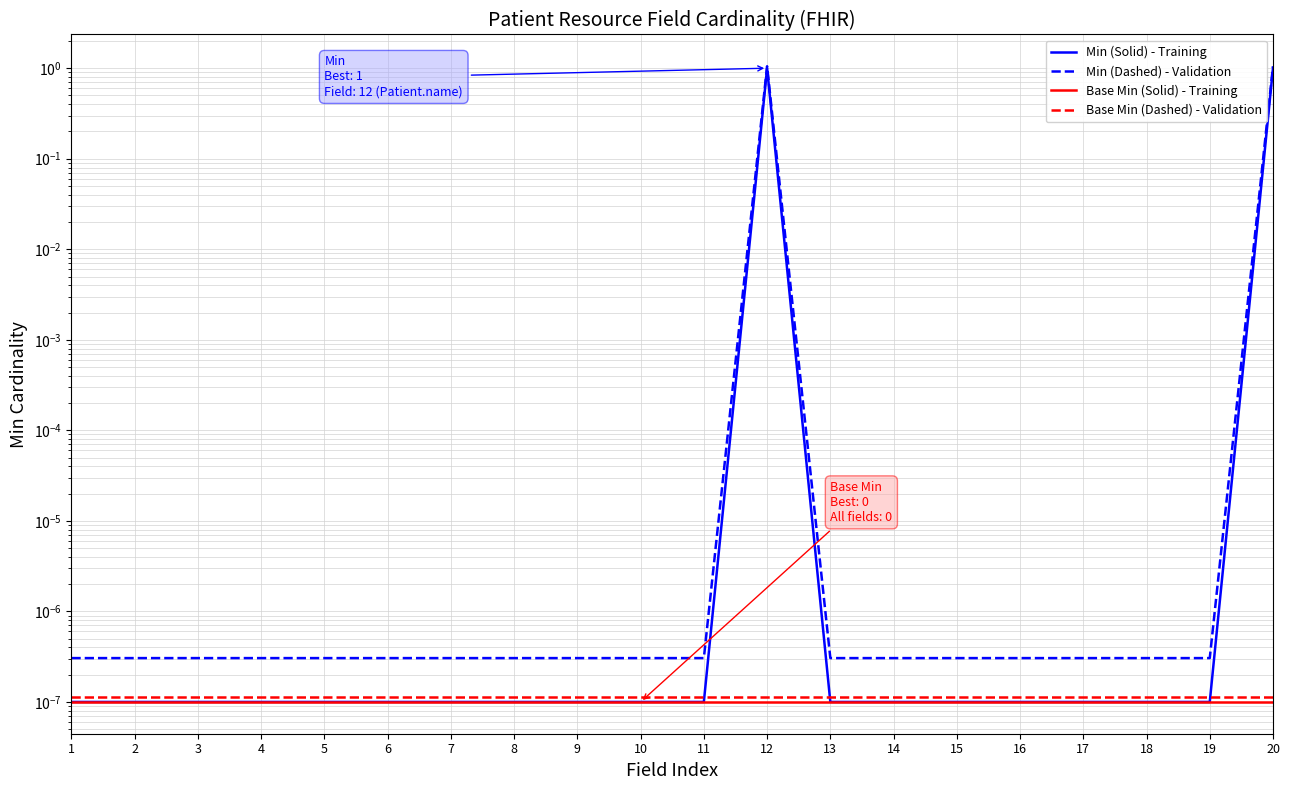

True or false: Min (Solid) - Training and Base Min (Solid) - Training intersect in this chart.

False